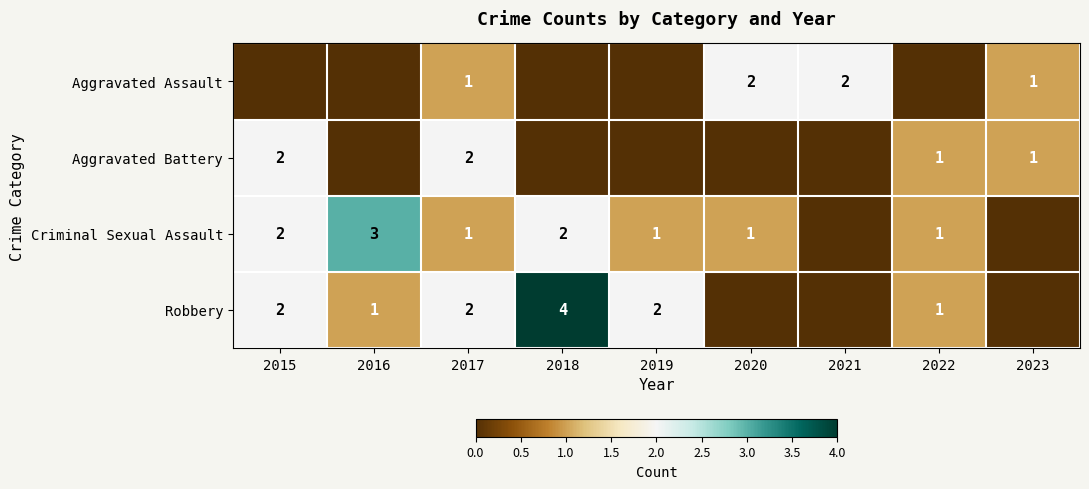

The value of Criminal Sexual Assault at 2016 is 3. True or false?

True